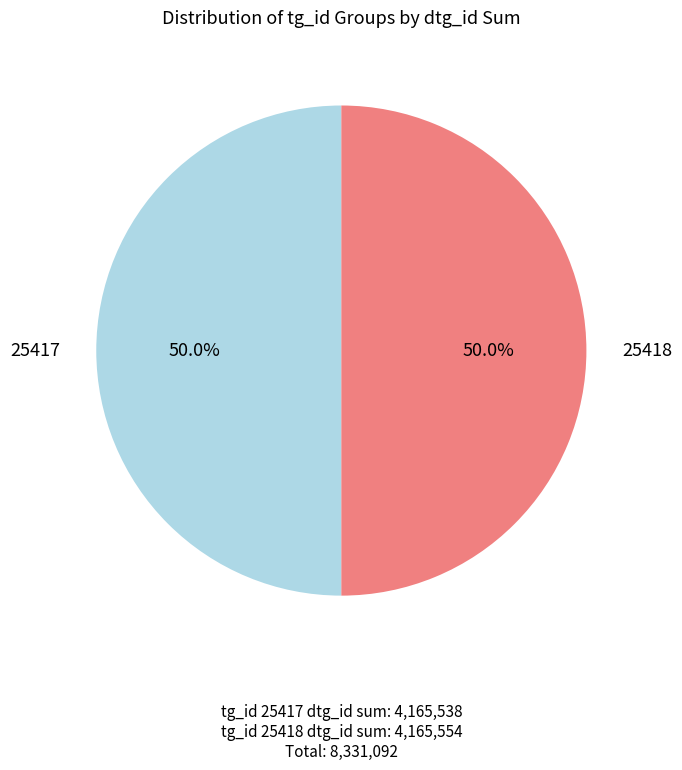

Combined, what portion of the pie is 25418 and 25417?

100.0%